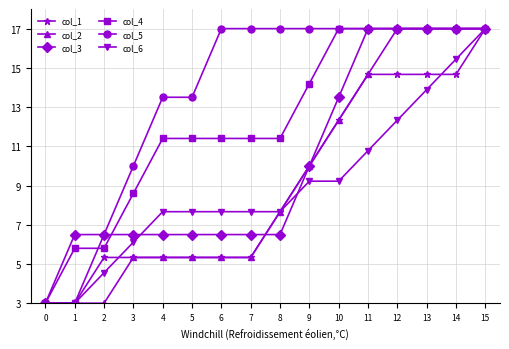

What is the difference between the highest and lowest values at 4?

8.2